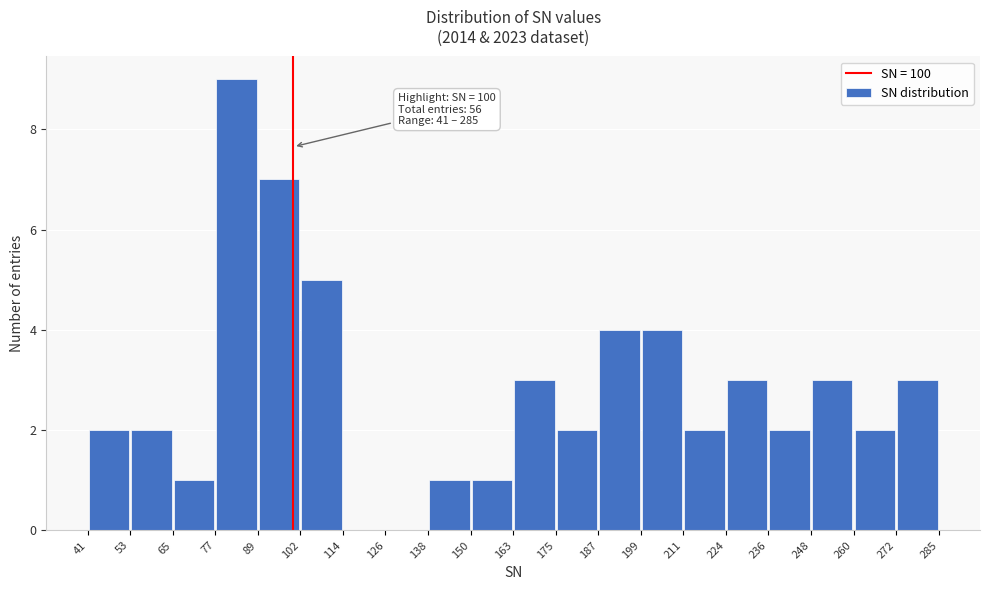

Which range on the x-axis has the tallest bar?

77 to 89